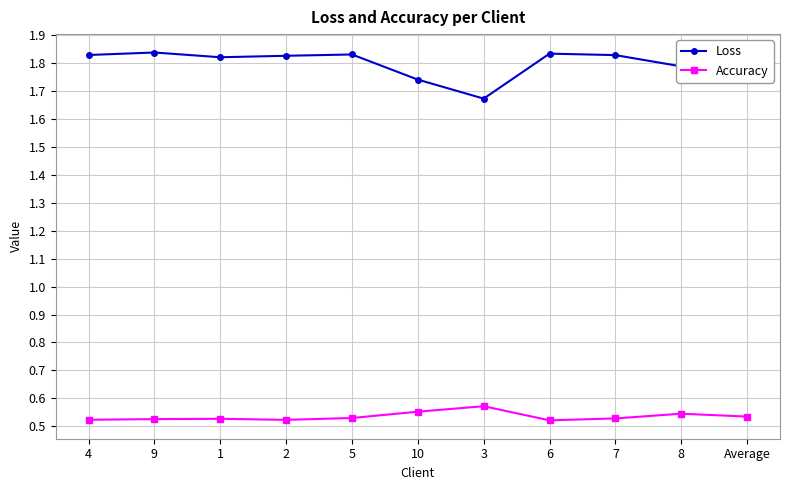

What is the difference between the maximum and minimum values in the Loss series?

0.2